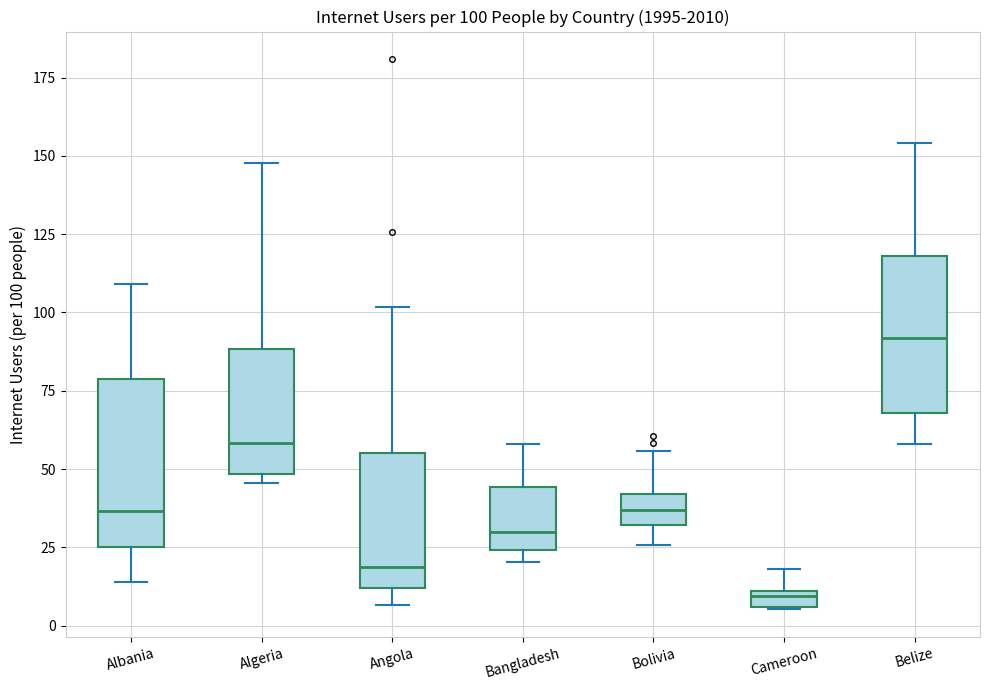

Which box's median line is the lowest?

Cameroon